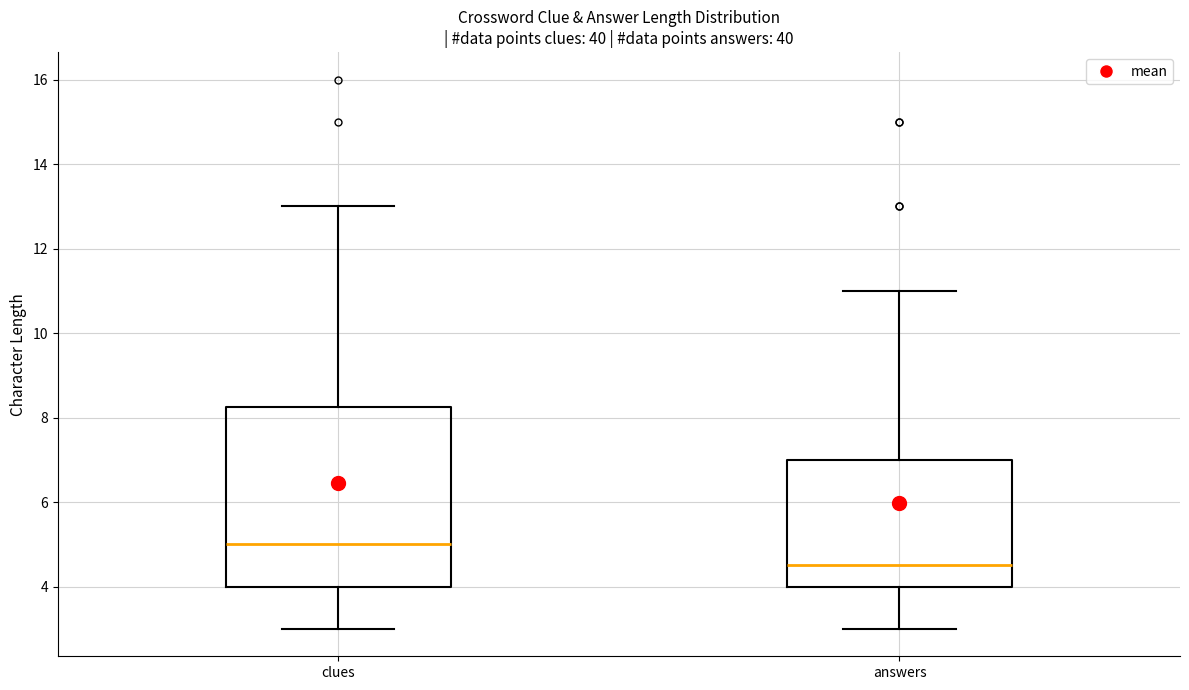

Which box is the tallest, from its lower edge to its upper edge?

clues